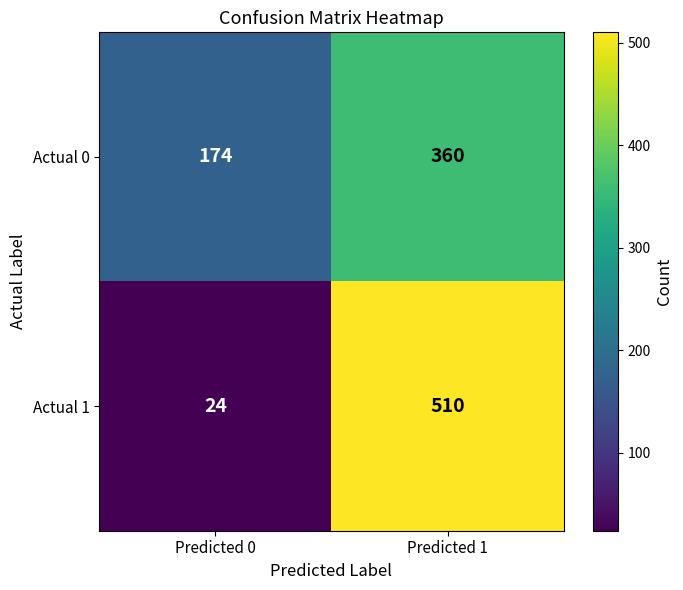

What is the maximum value shown in the chart?

510